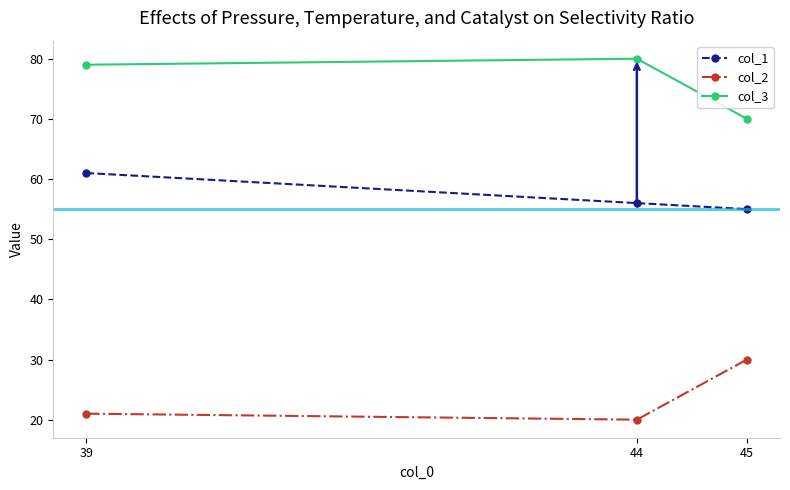

What is the difference between the col_2 values at 45 and 44?

10